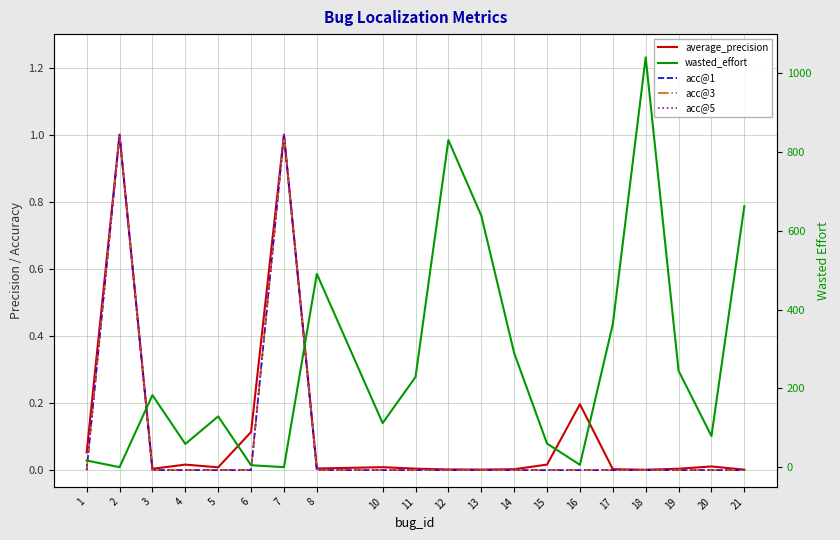

In acc@3, how many points are higher than both neighbors (excluding endpoints)?

2